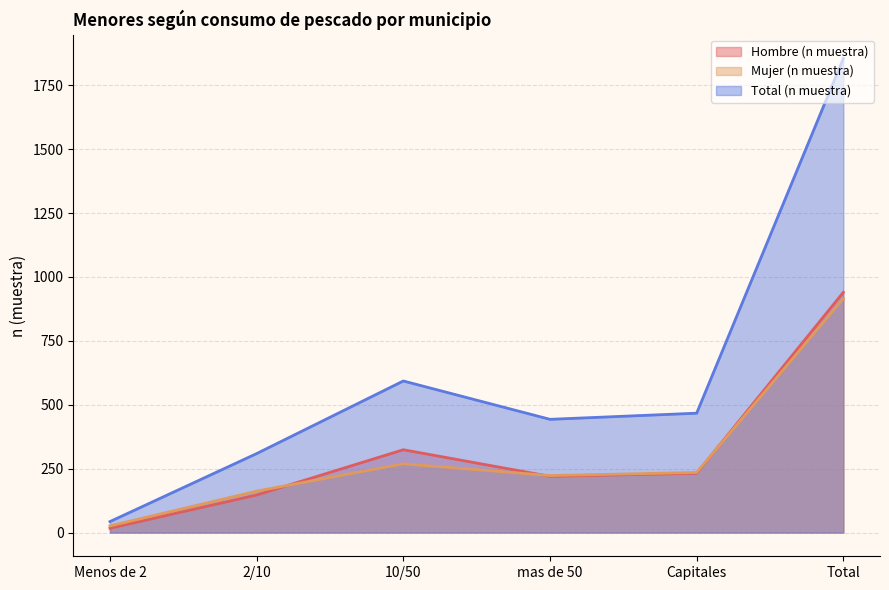

In Total (n muestra), how many points are lower than both neighbors (excluding endpoints)?

1